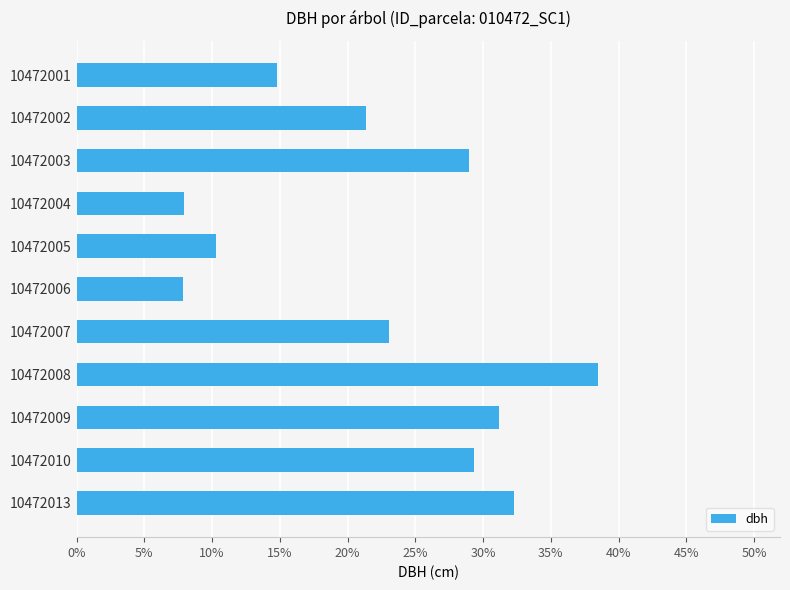

How many bars are there in total?

11